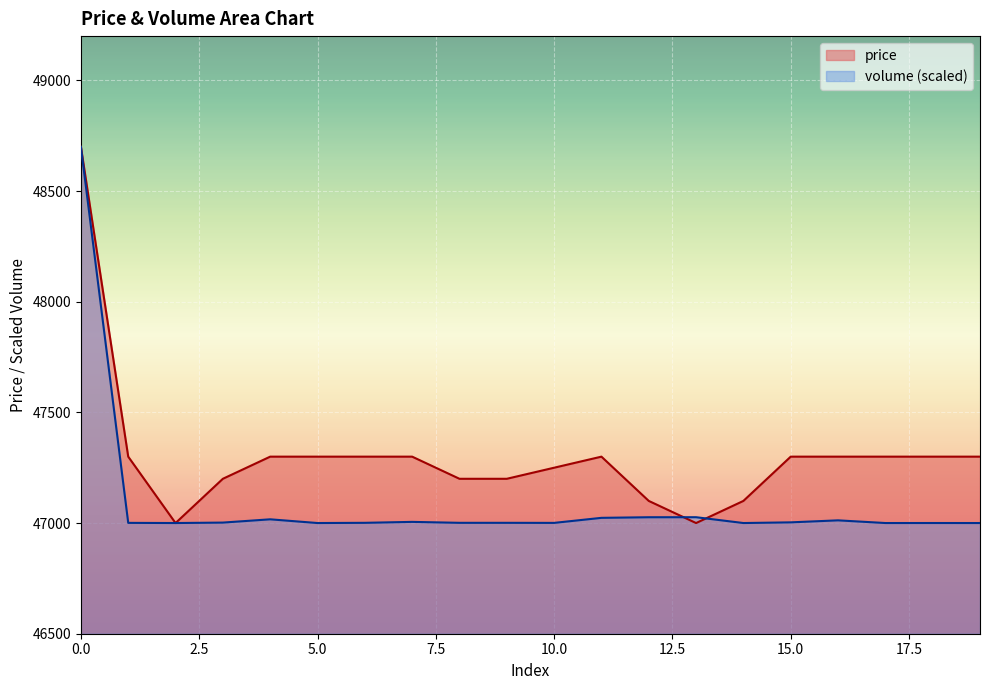

What is the highest value of the volume (scaled) series?

48700.0